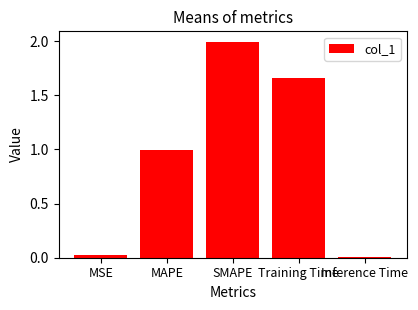

What is the greatest value displayed?

2.0